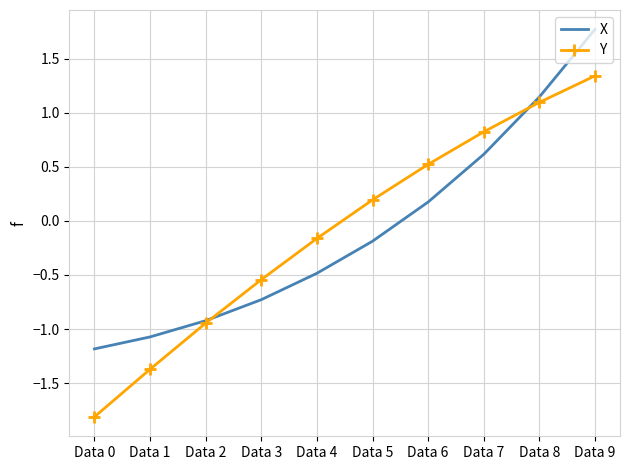

At how many categories does at least one series exceed -1?

8